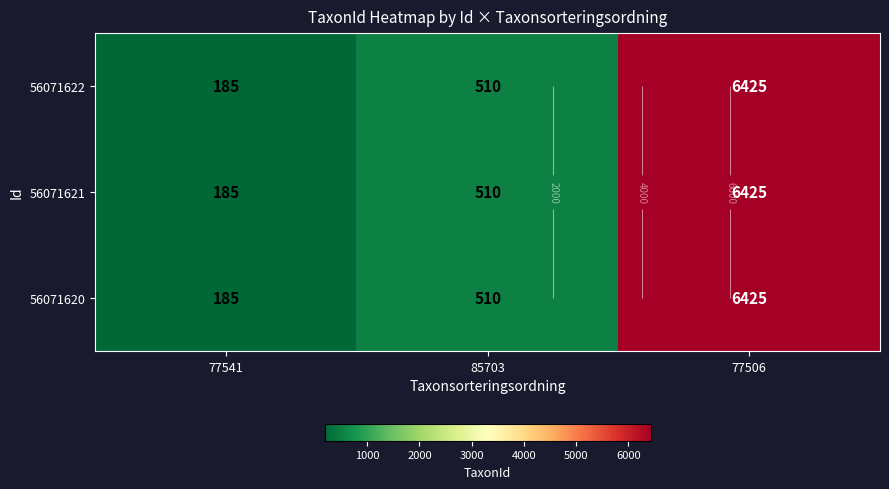

True or false: 56071622 has a value of 3051 at 77506.

False